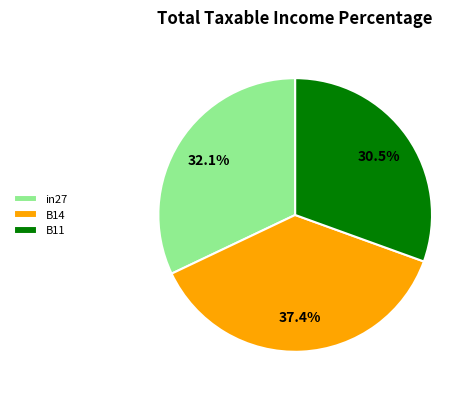

To the nearest percent, what percentage of the pie is in27?

32%